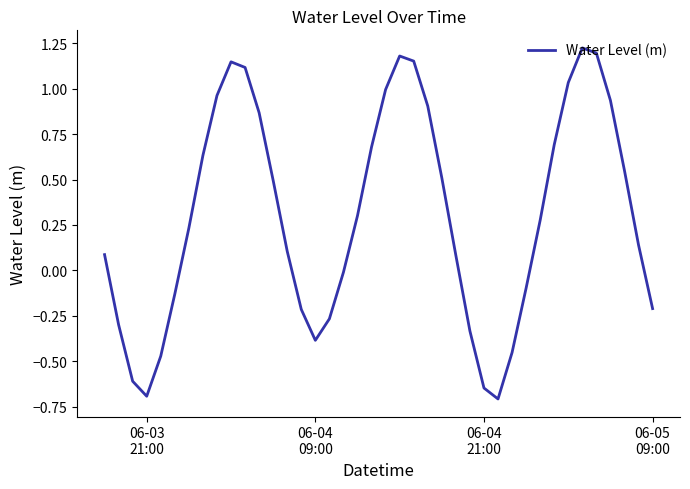

What is the smallest value displayed?

-0.7